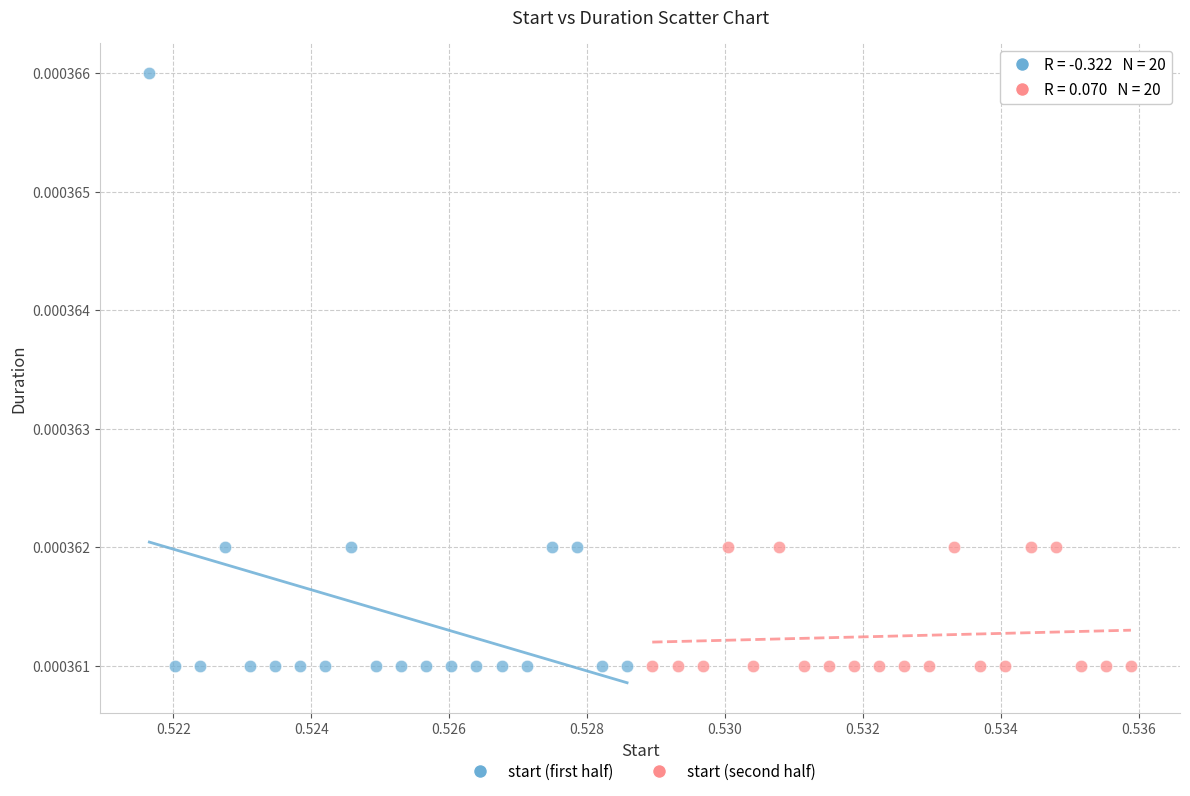

Which series has the largest Y range (max minus min)?

start (first half)